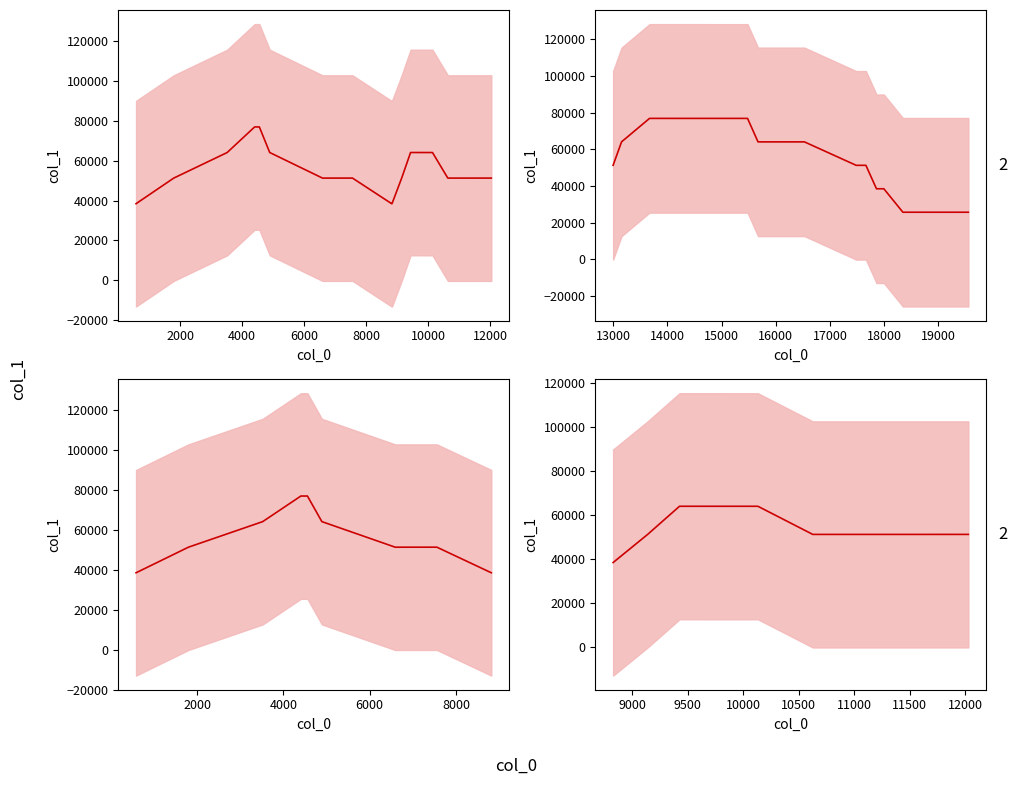

What position from the left is 10000?

6